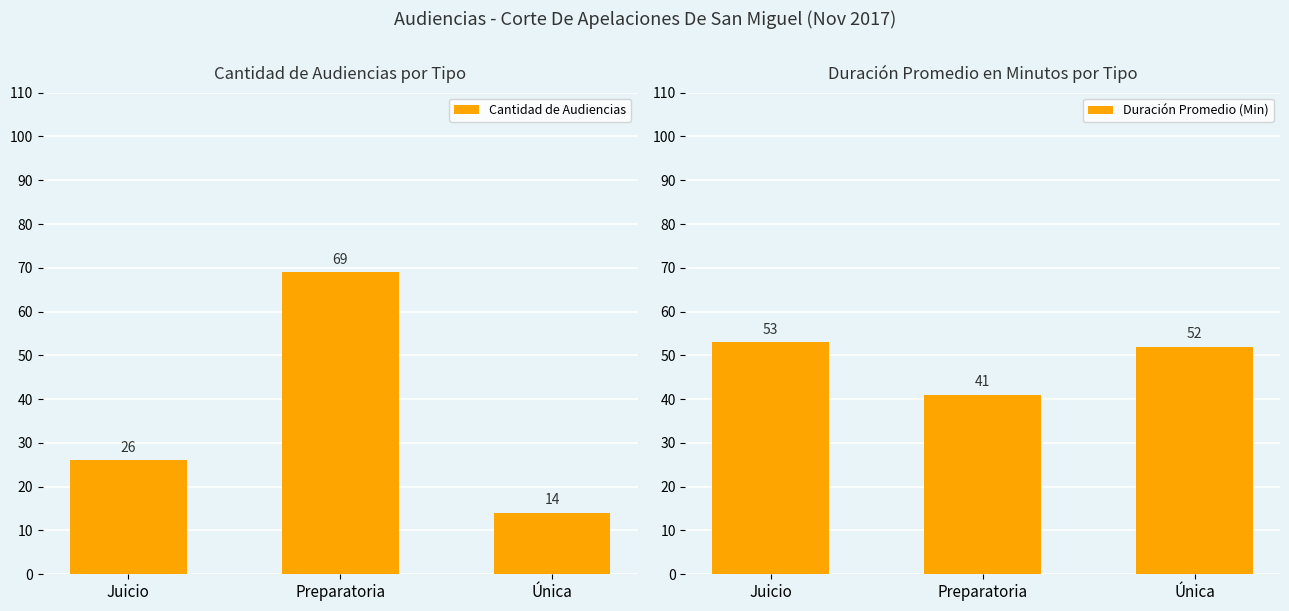

Which series has the largest range (max minus min)?

Cantidad de Audiencias